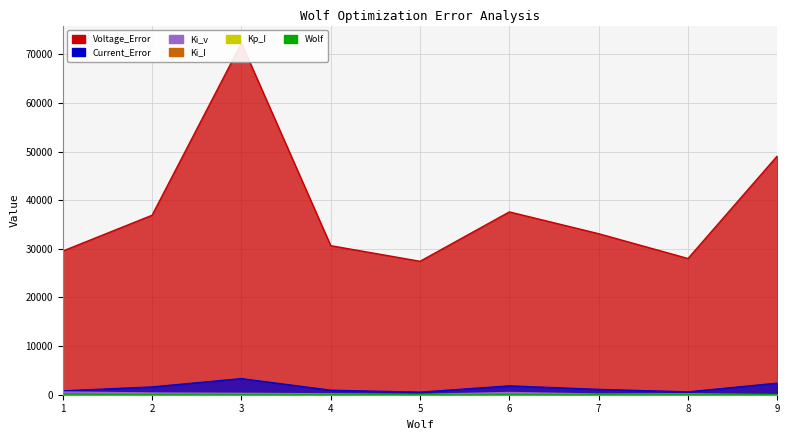

Rank the categories by Voltage_Error value from lowest to highest.

5, 8, 1, 4, 7, 2, 6, 9, 3